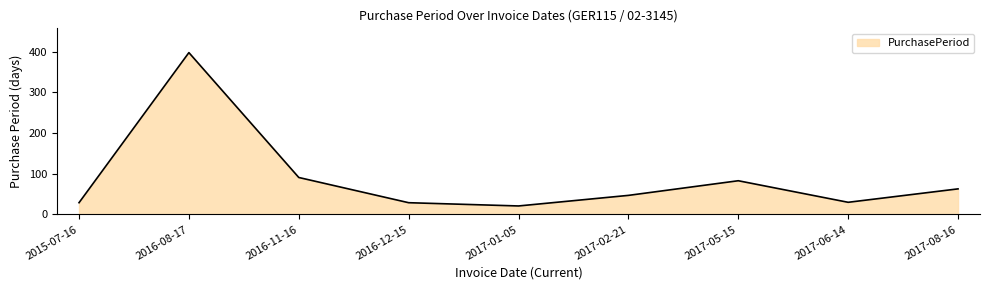

How many distinct data groups are displayed?

1